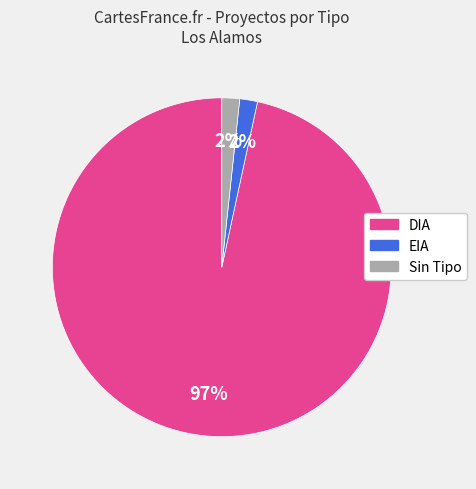

How many segments does this pie chart have?

3